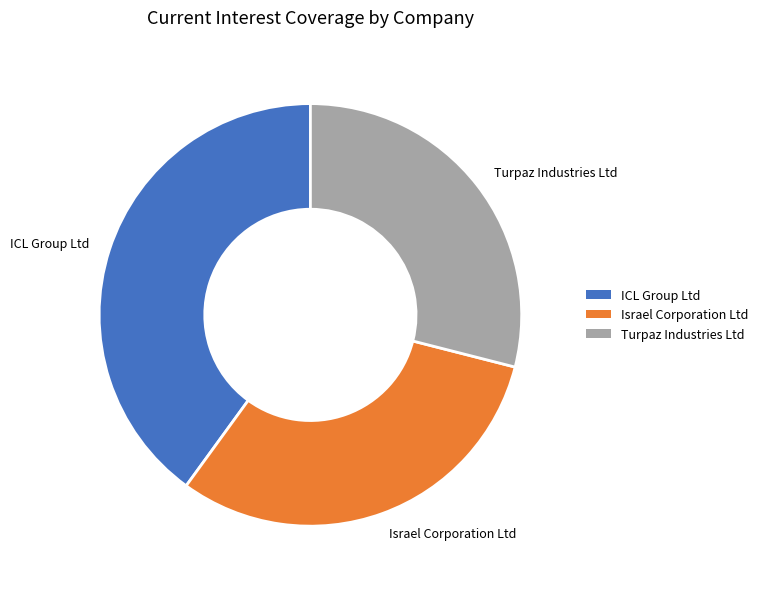

How many segments does this pie chart have?

3